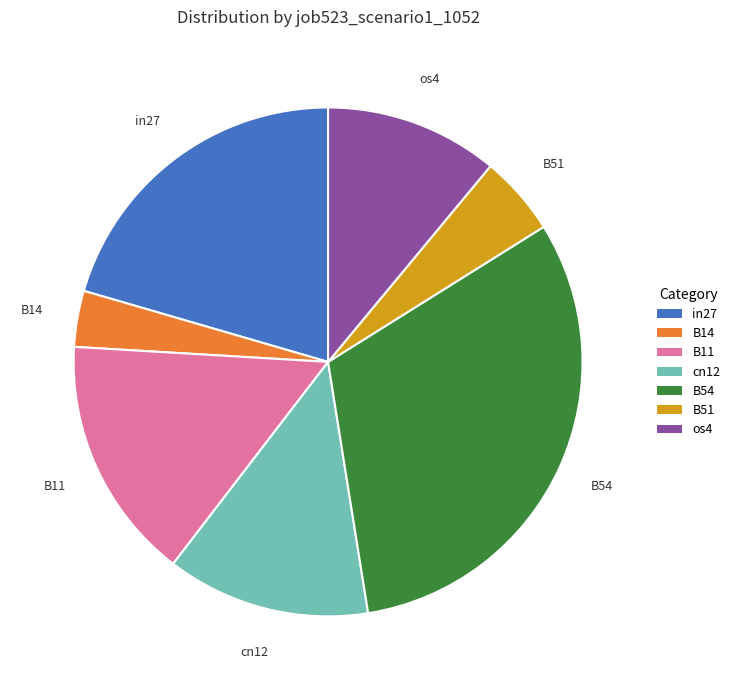

How many slices are in this pie chart?

7